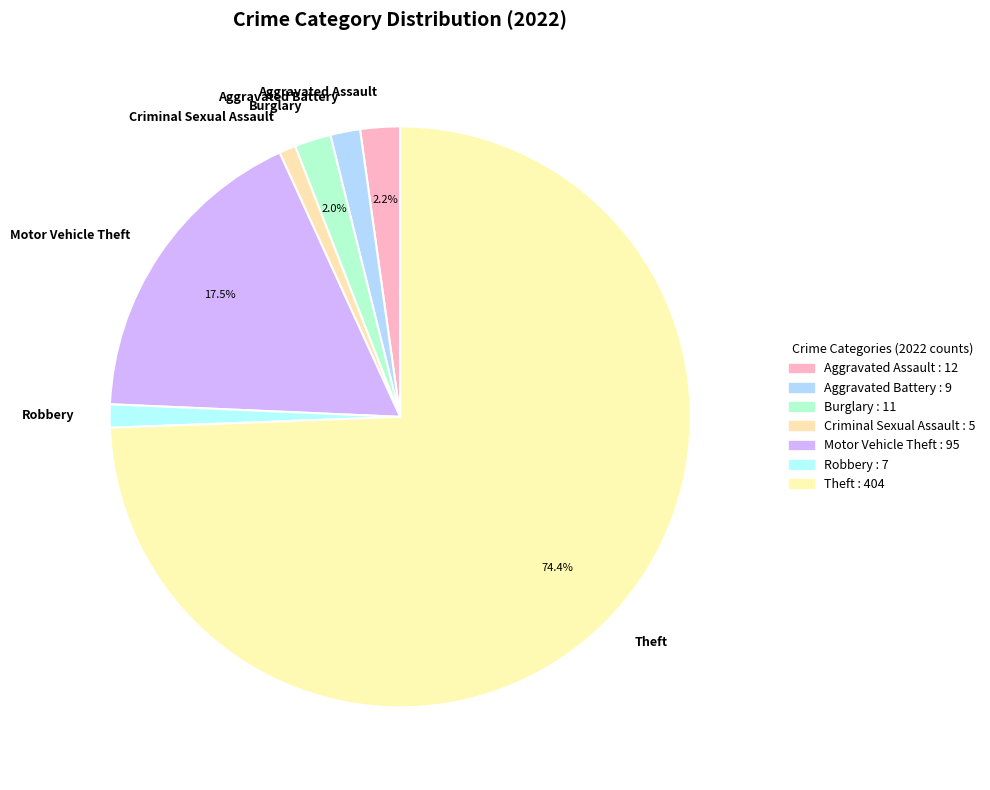

How many slices are in this pie chart?

7